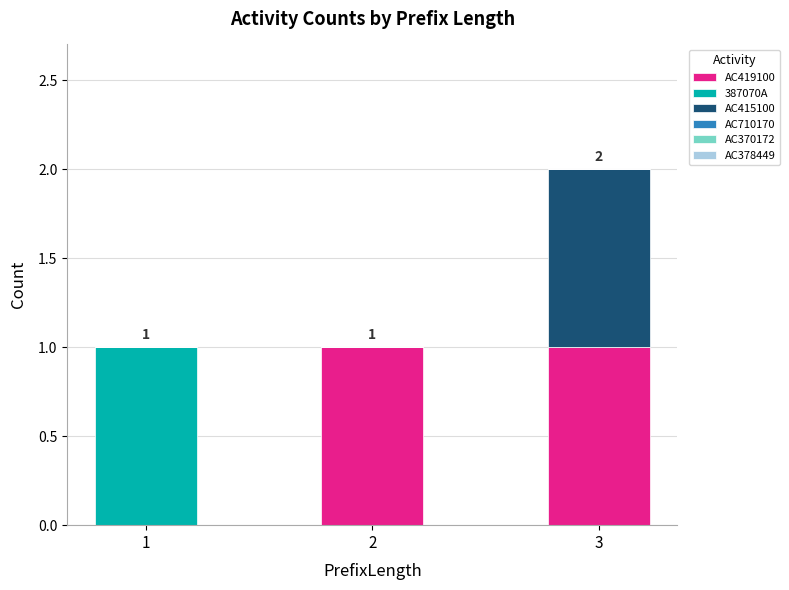

Count the number of categories in the chart.

3